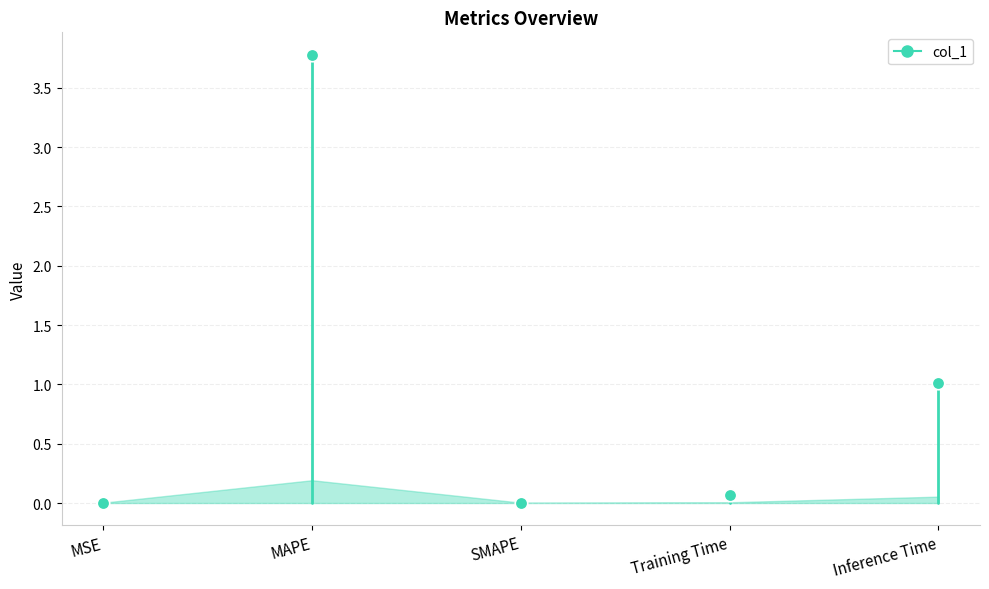

Which category has the highest value across all series?

MAPE